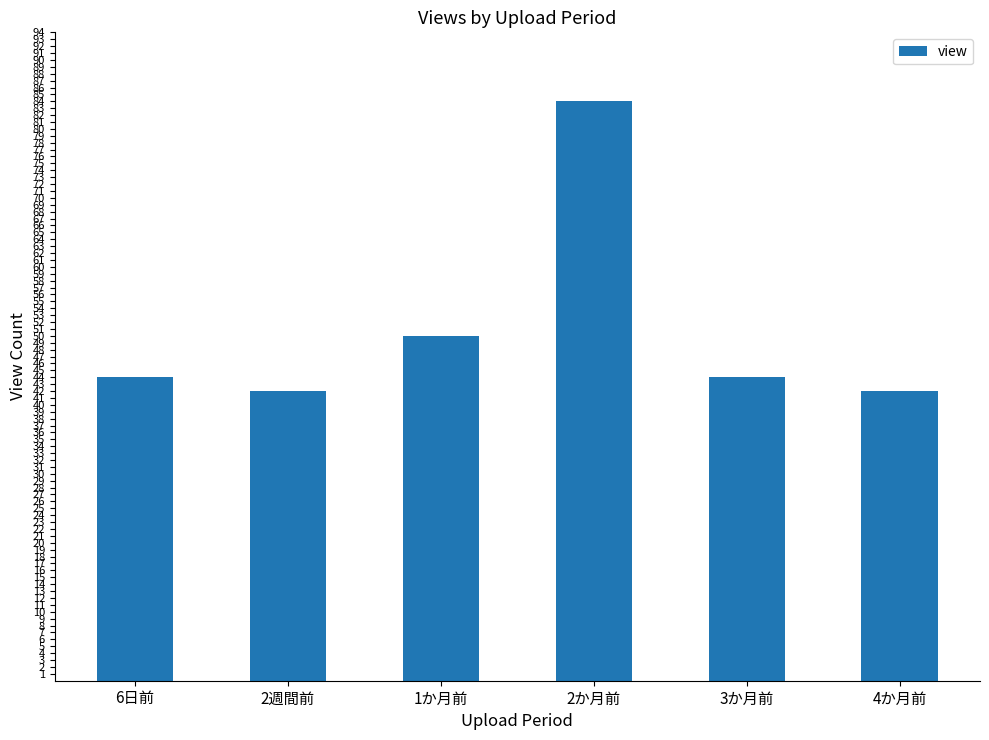

Count the number of data series in this chart.

1